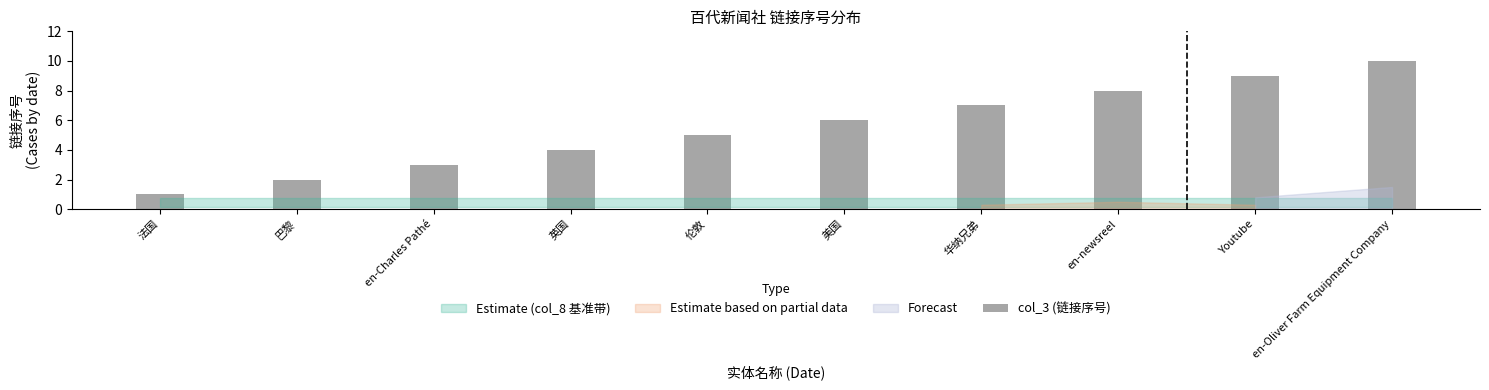

How many values are below 6?

5